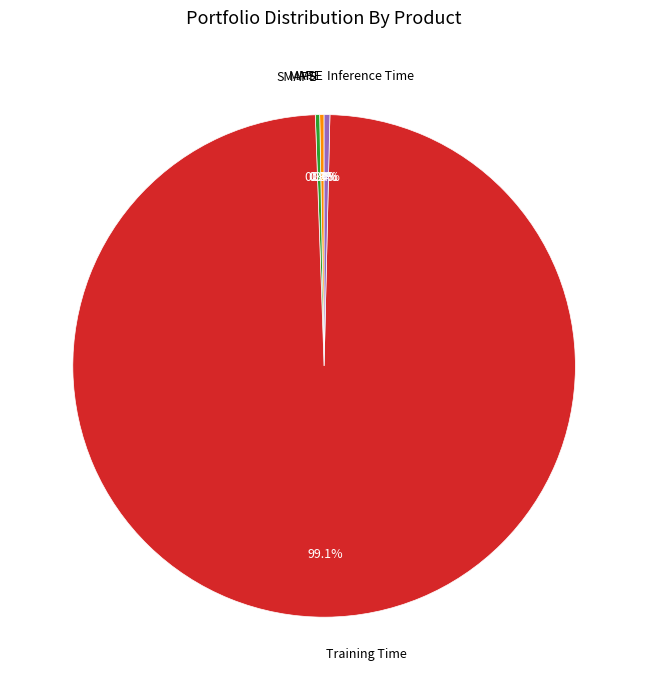

Is there a majority slice in this chart?

Yes